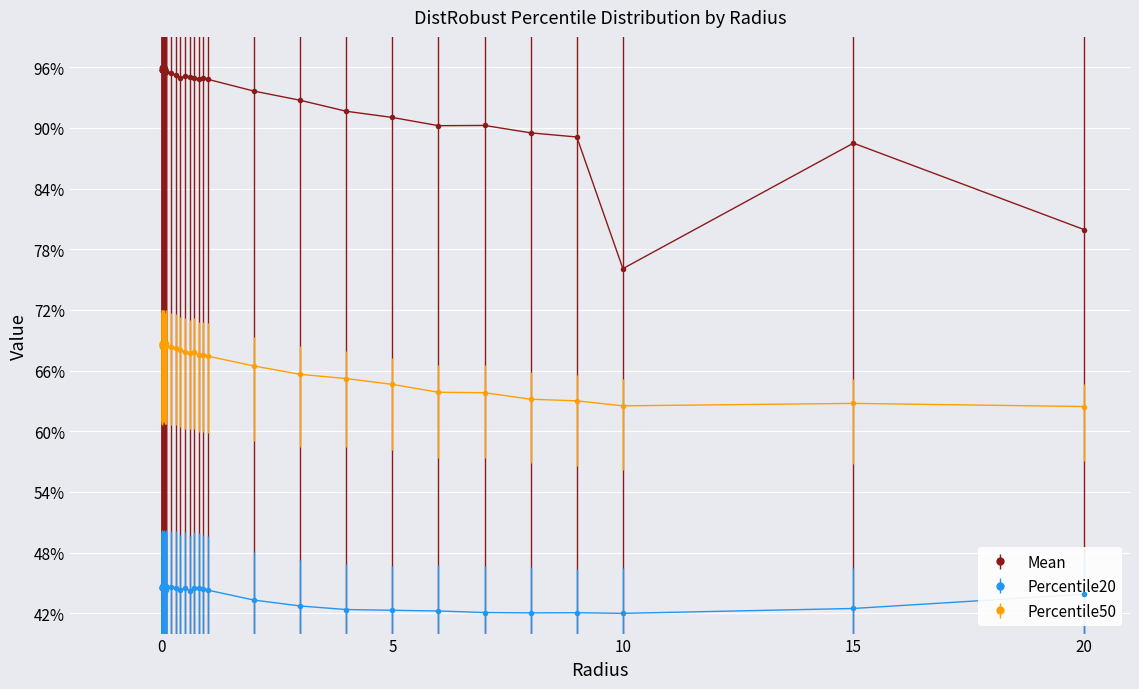

How many interior local peaks does the Percentile50 series have?

9